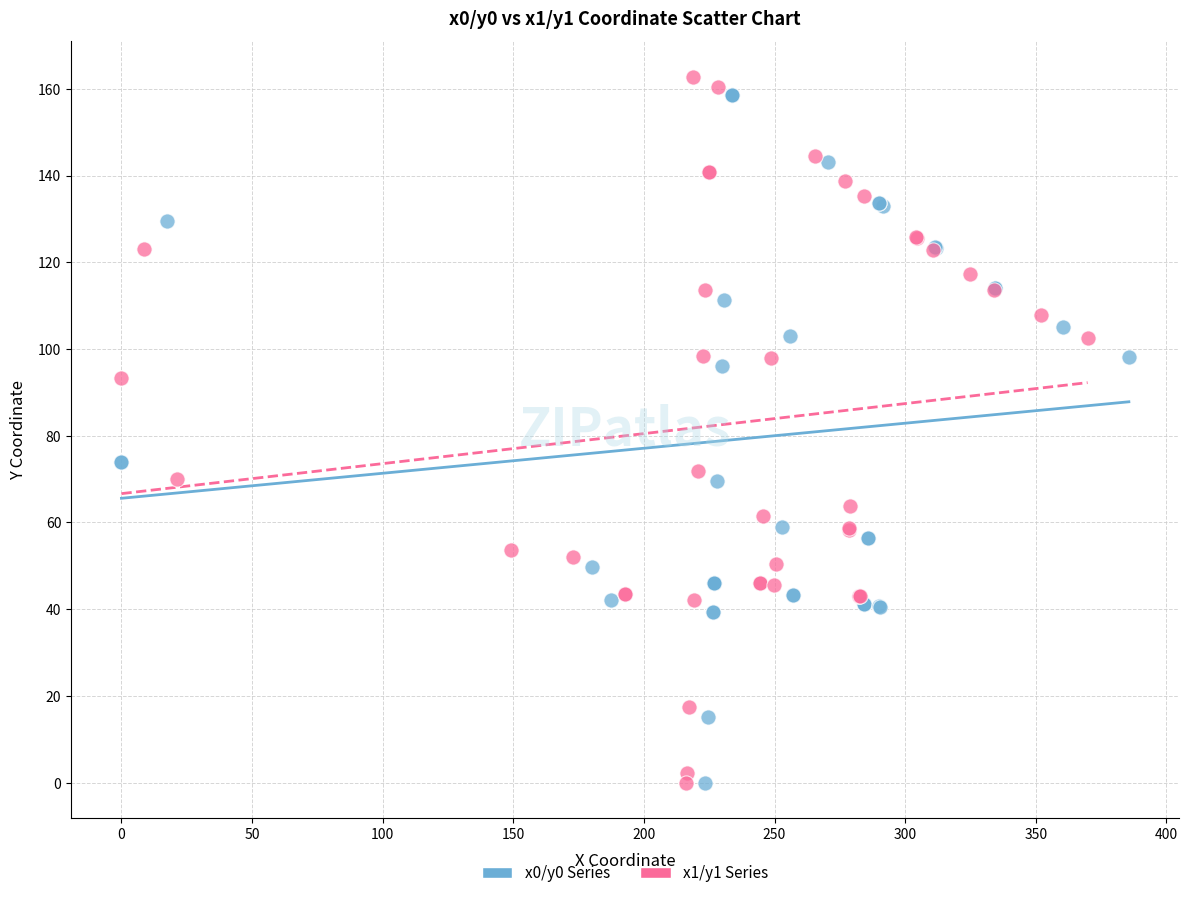

Which series has the widest spread of Y values?

x1/y1 Series